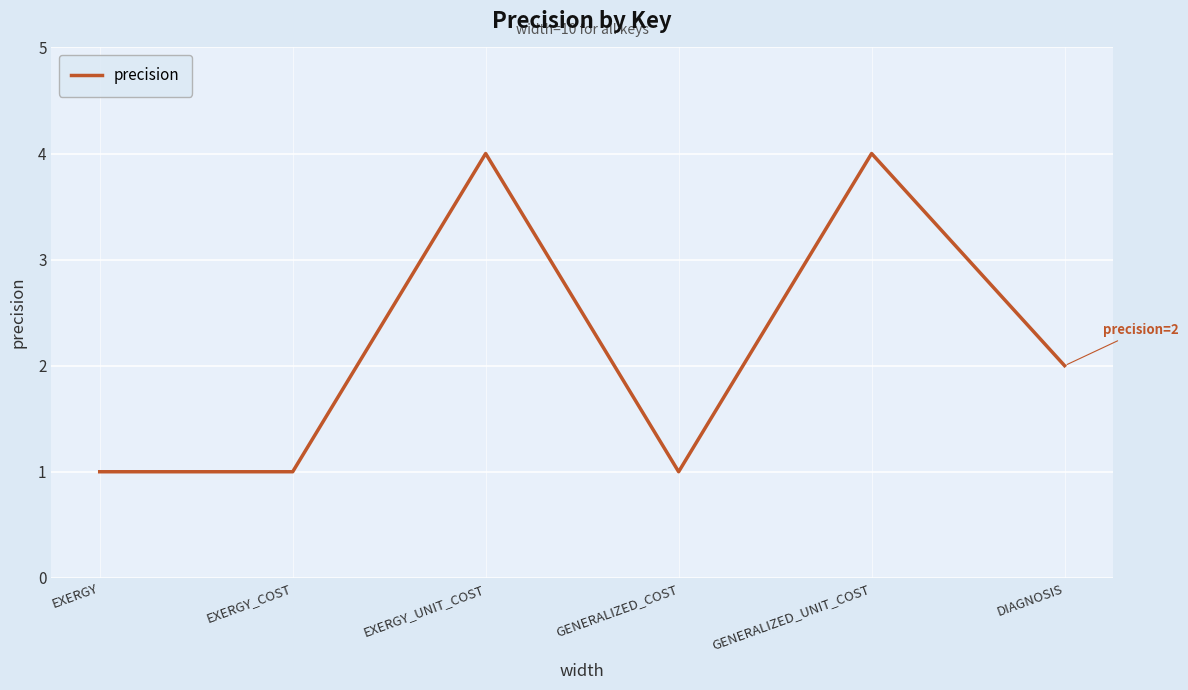

Reading right to left, transcribe all the data shown in this chart.

DIAGNOSIS=2	GENERALIZED_UNIT_COST=4	GENERALIZED_COST=1	EXERGY_UNIT_COST=4	EXERGY_COST=1	EXERGY=1